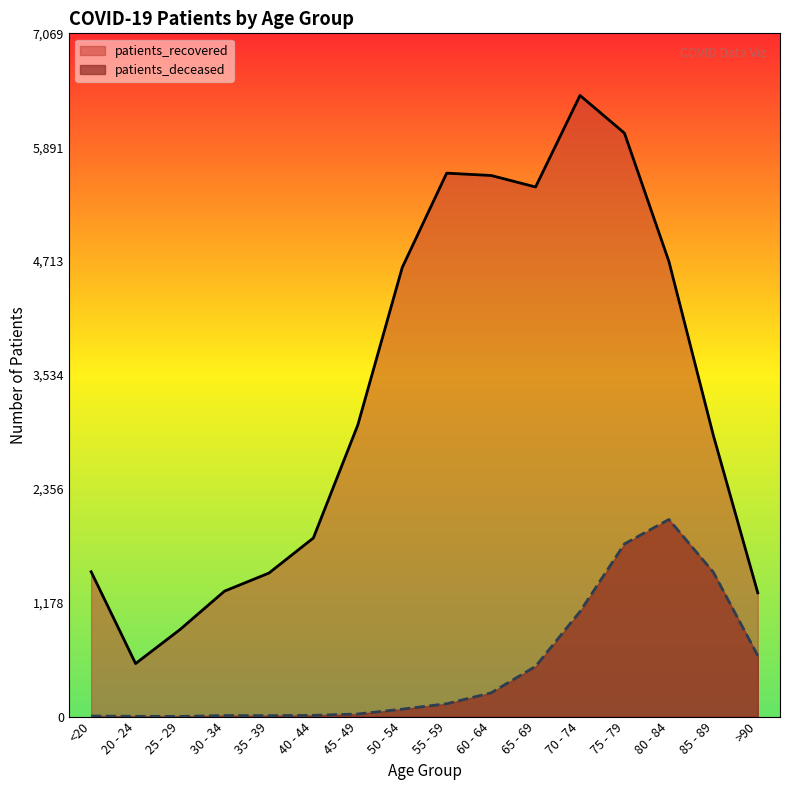

How many lines are shown in the chart?

2